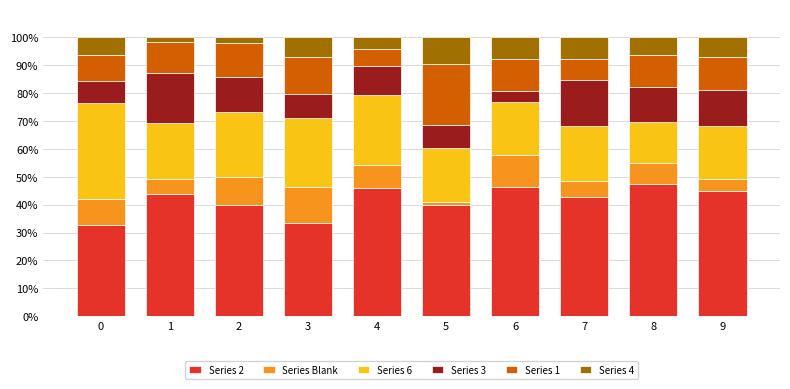

How many bars are there in total?

10